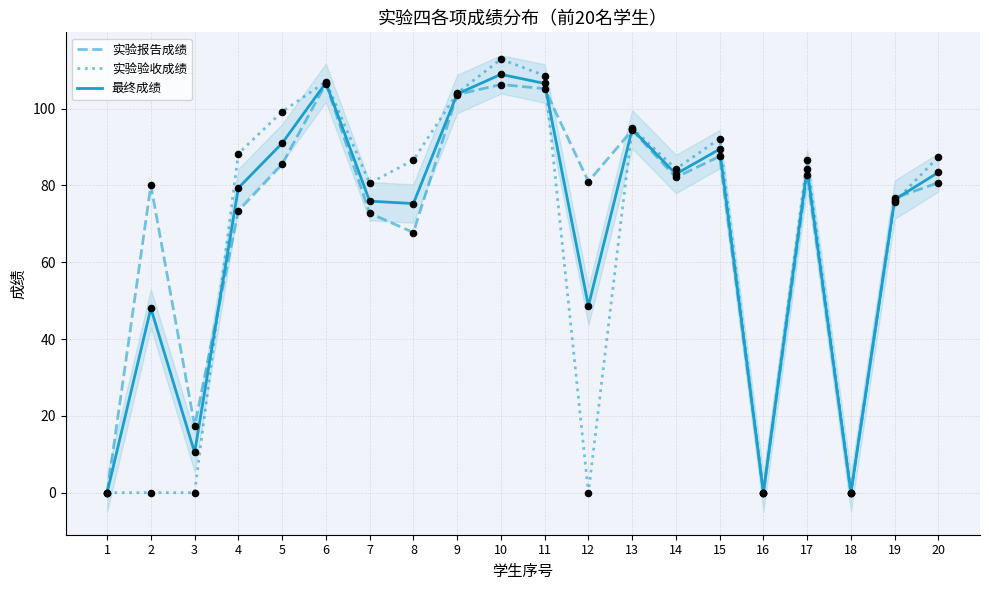

What is the total value across all series at 4?

241.0